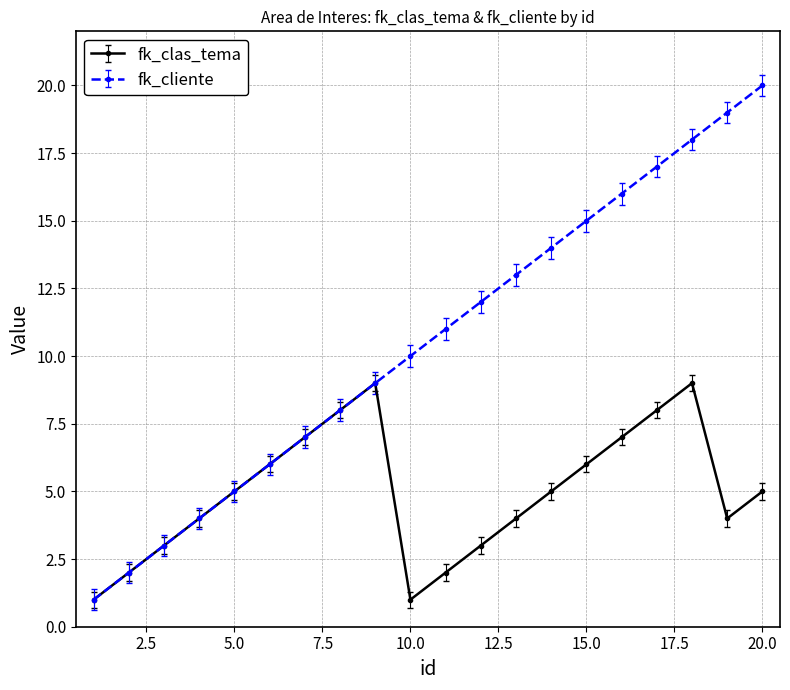

Which series has the largest range (max minus min)?

fk_cliente